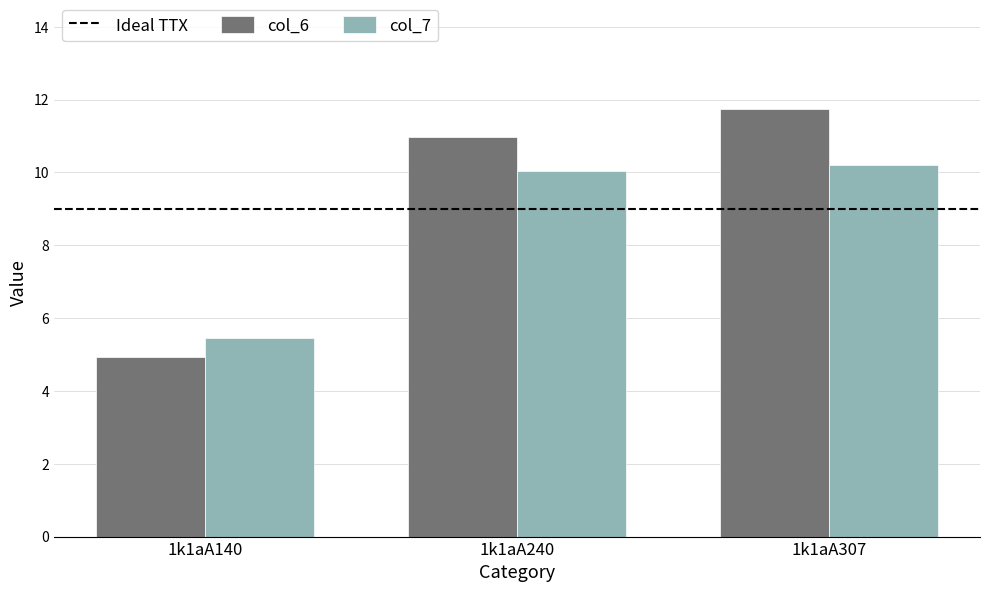

At which category is the sum across all series the highest?

1k1aA307